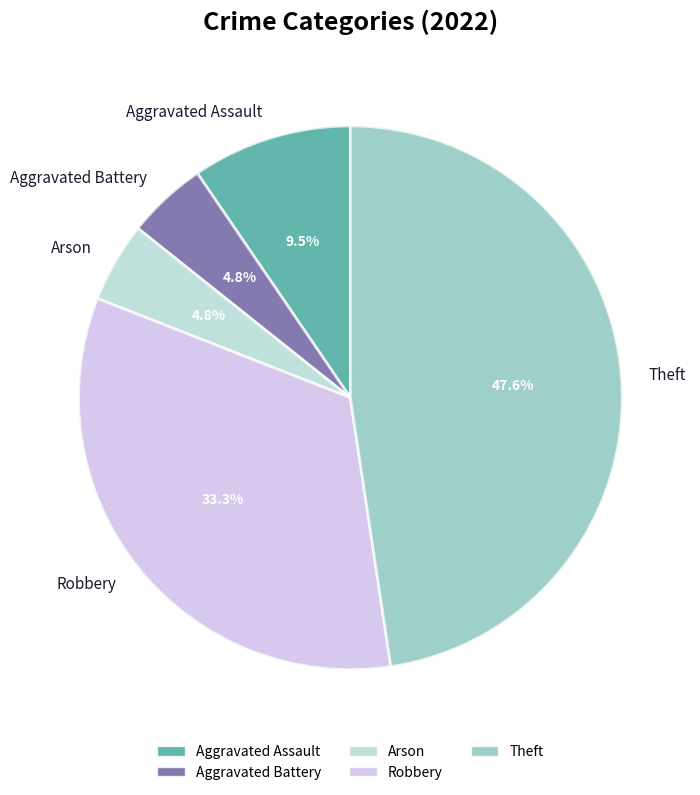

Does Arson represent more than half of the total?

No